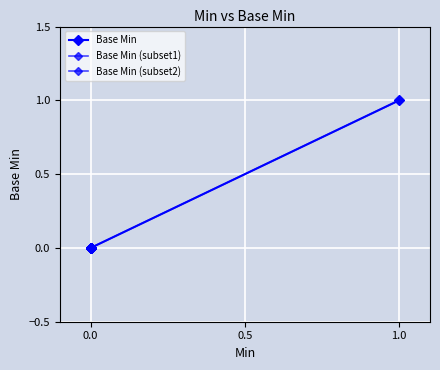

How many data points are above 0?

1